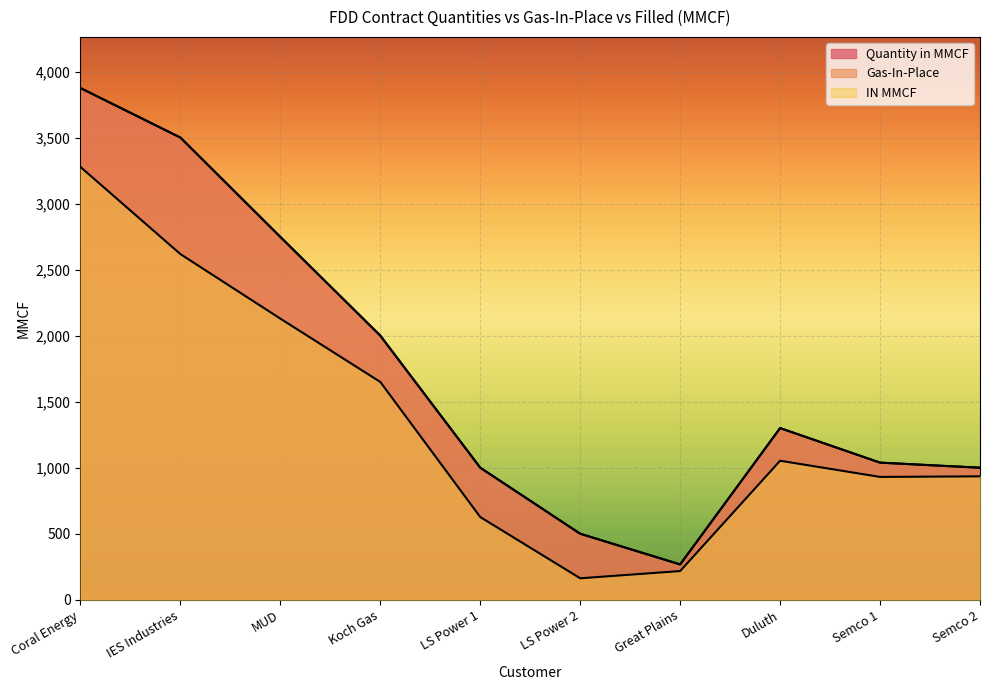

What is the value of the Quantity in MMCF point at the 5th from the left?

1000.0